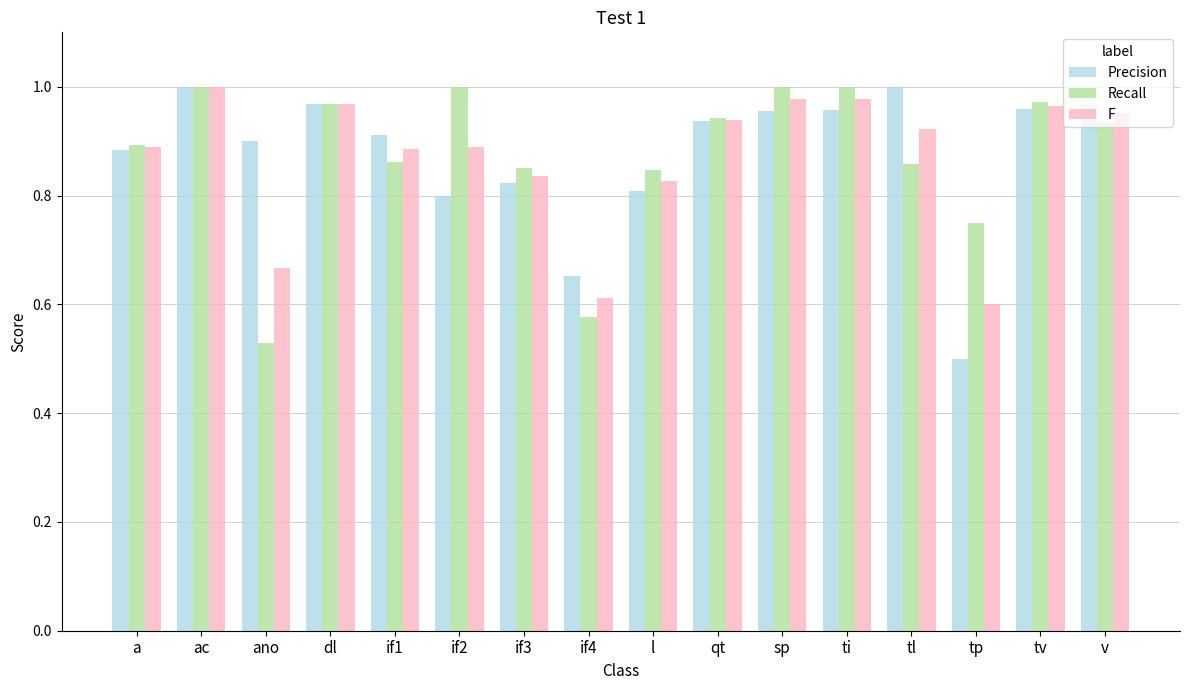

At which category does the chart reach its minimum across all series?

tp